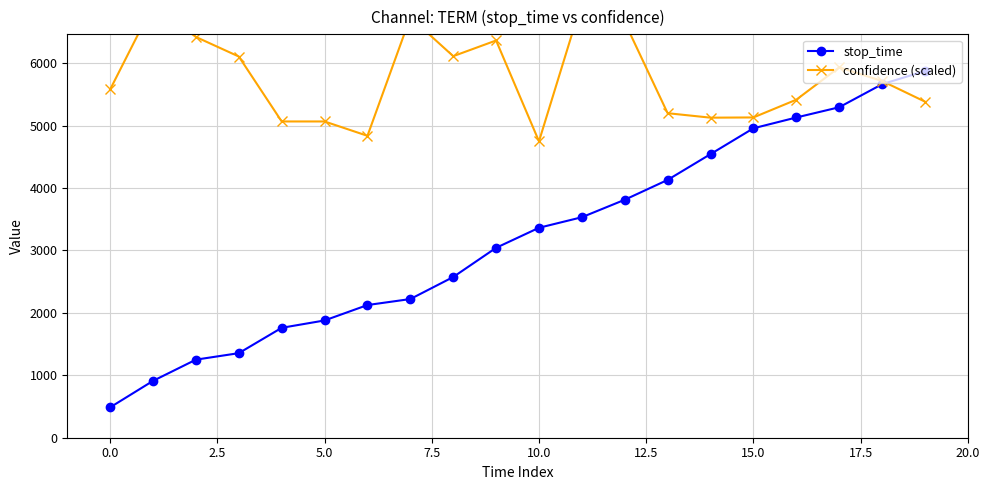

How many values in the stop_time series exceed 3364?

9